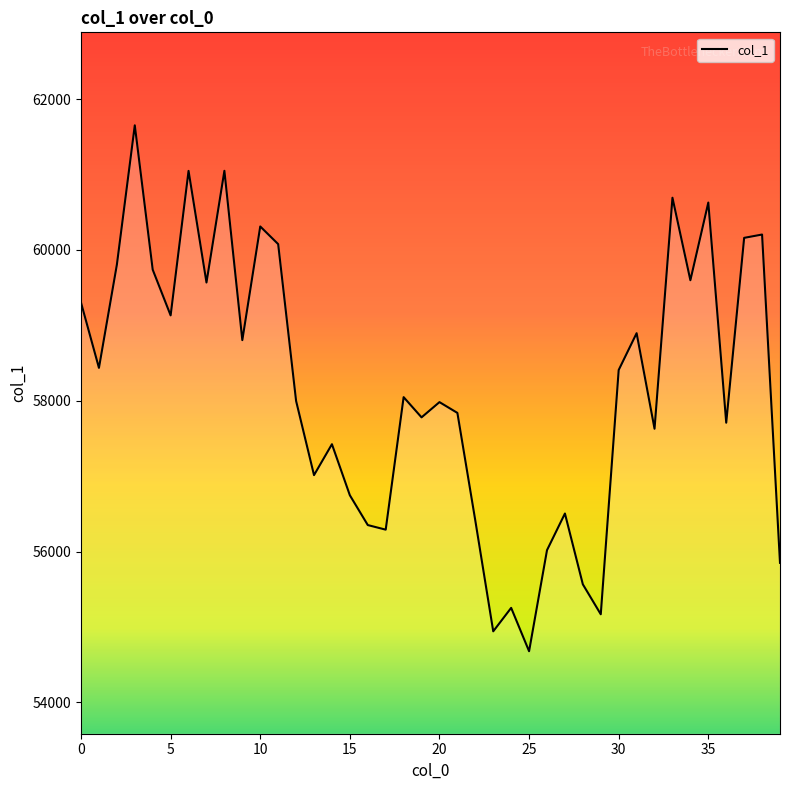

What is the difference between the second highest and second lowest values?

6106